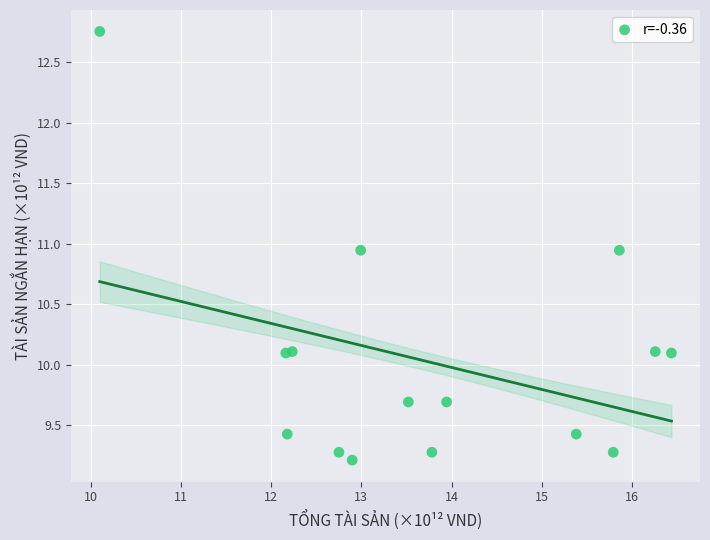

What is the range of Y values (max minus min)?

3.5